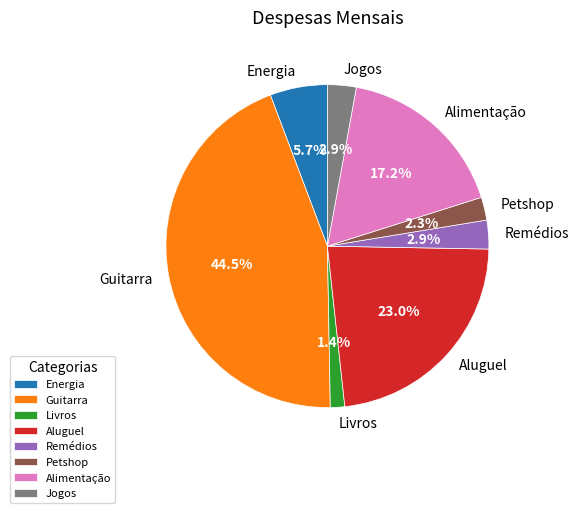

What is the ratio of the value at Remédios to the value at Jogos?

1.0